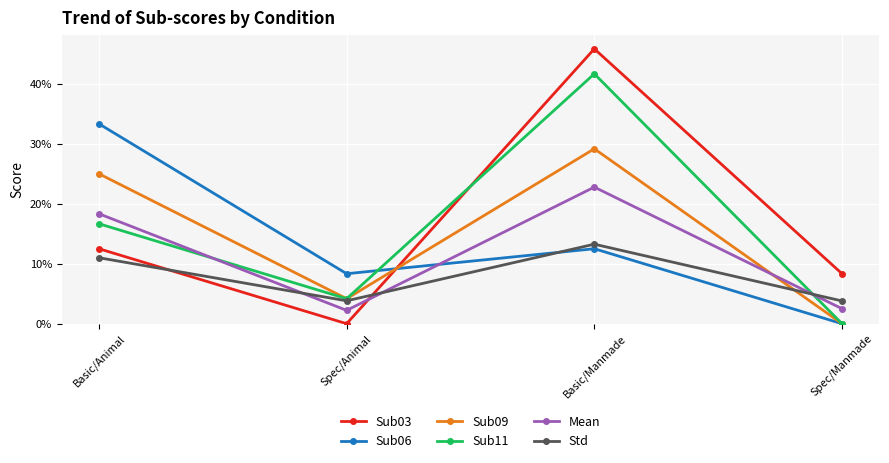

List the series in order of their peak value, highest first.

Sub03, Sub11, Sub06, Sub09, Mean, Std